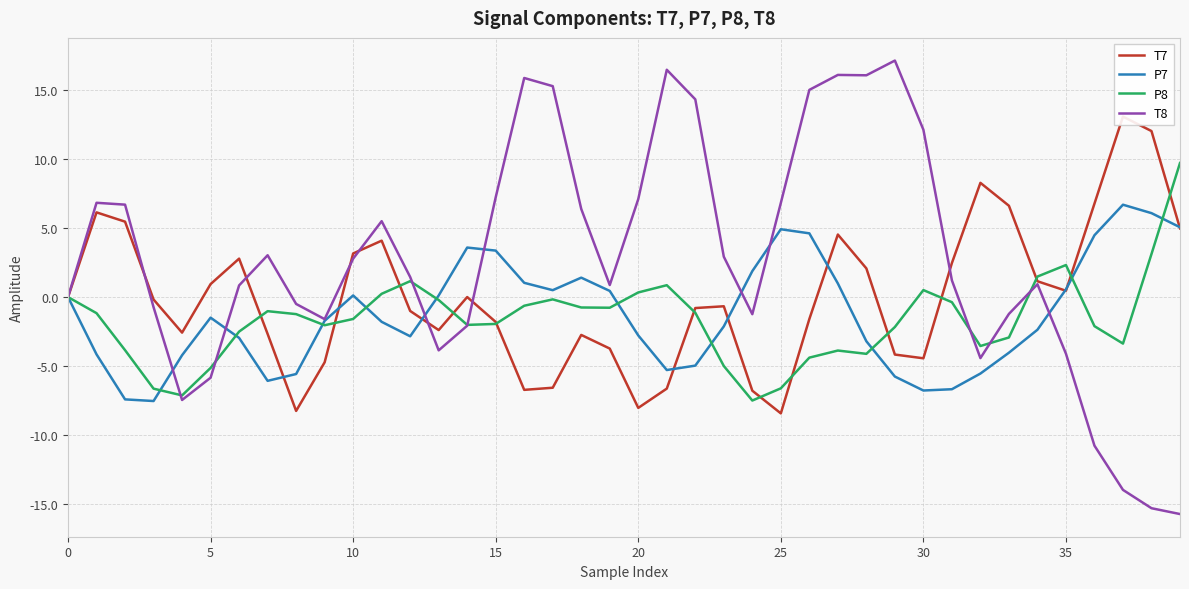

At which label does P8 reach its minimum?

24